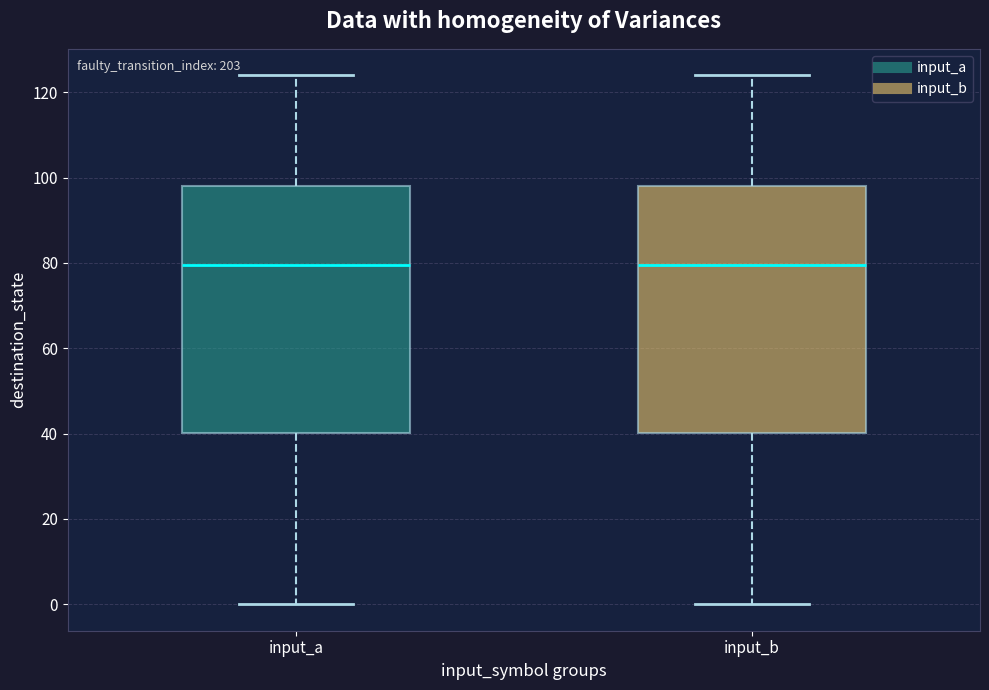

Reading left to right, read every box against the y-axis: the position of its median line, the range the box covers, and the ends of its whiskers. The values are not printed on the chart, so give them approximately, as read against the axis.

input_a: median 80, box 40 to 98, whiskers 0 to 124
input_b: median 80, box 40 to 98, whiskers 0 to 124